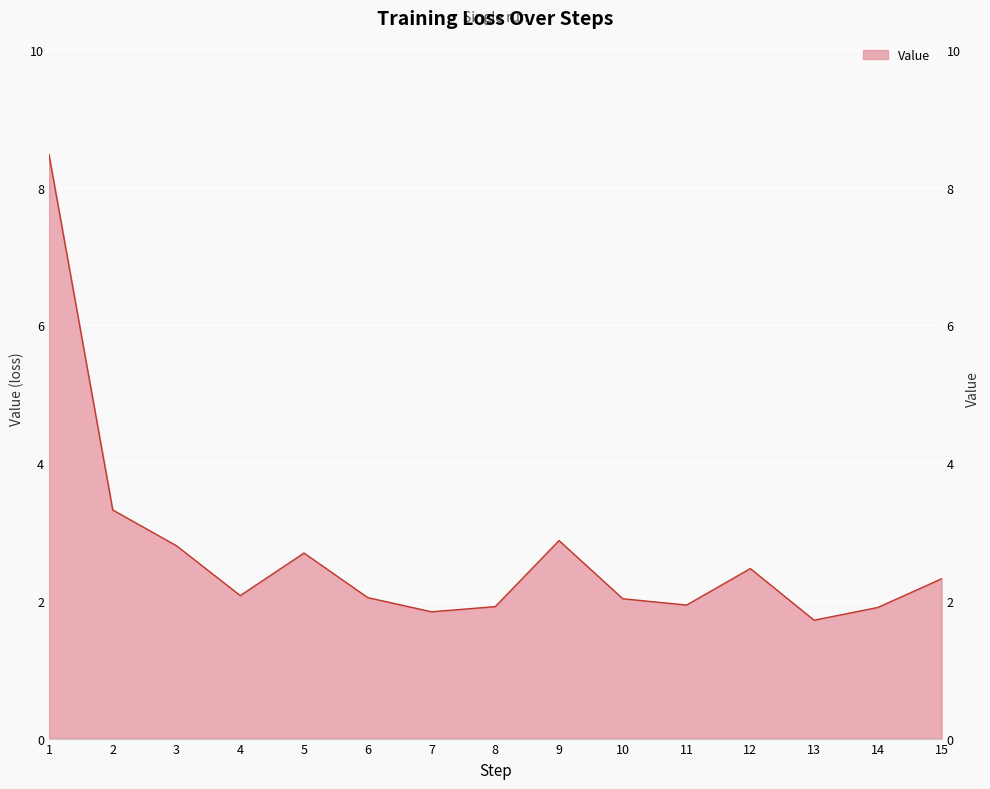

What is the change in value from 12 to 15?

-0.1